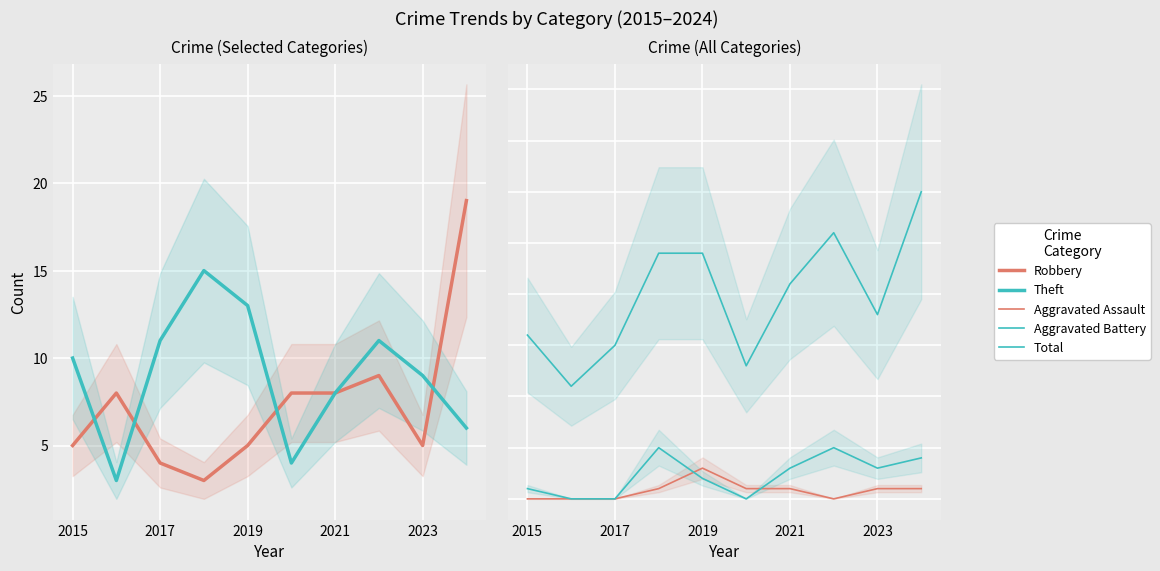

Reading left to right, list all the values displayed in this chart.

Robbery: 5	8	4	3	5	8	8	9	5	19
Theft: 10	3	11	15	13	4	8	11	9	6
Aggravated Assault: 0	0	0	1	3	1	1	0	1	1
Aggravated Battery: 1	0	0	5	2	0	3	5	3	4
Total: 16	11	15	24	24	13	21	26	18	30